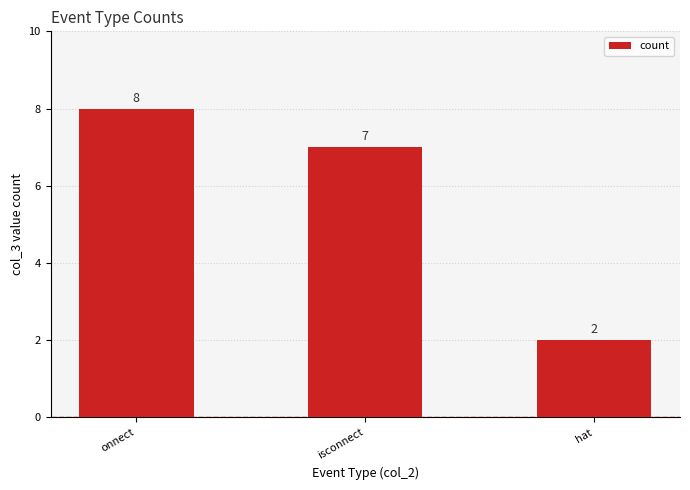

Which has a higher value, hat or isconnect?

isconnect